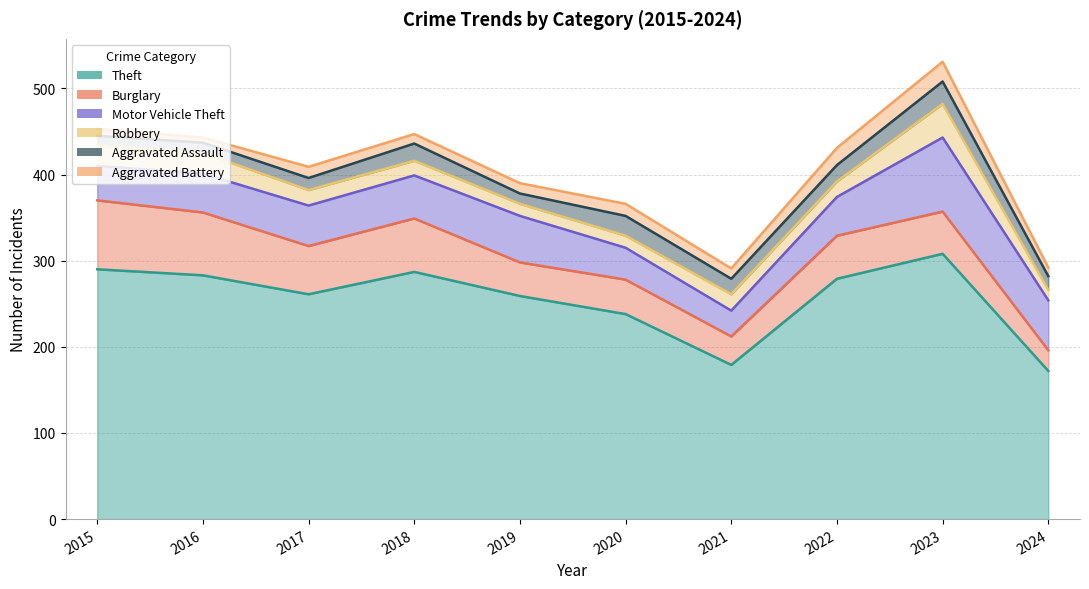

At which category is the sum across all series the highest?

2023